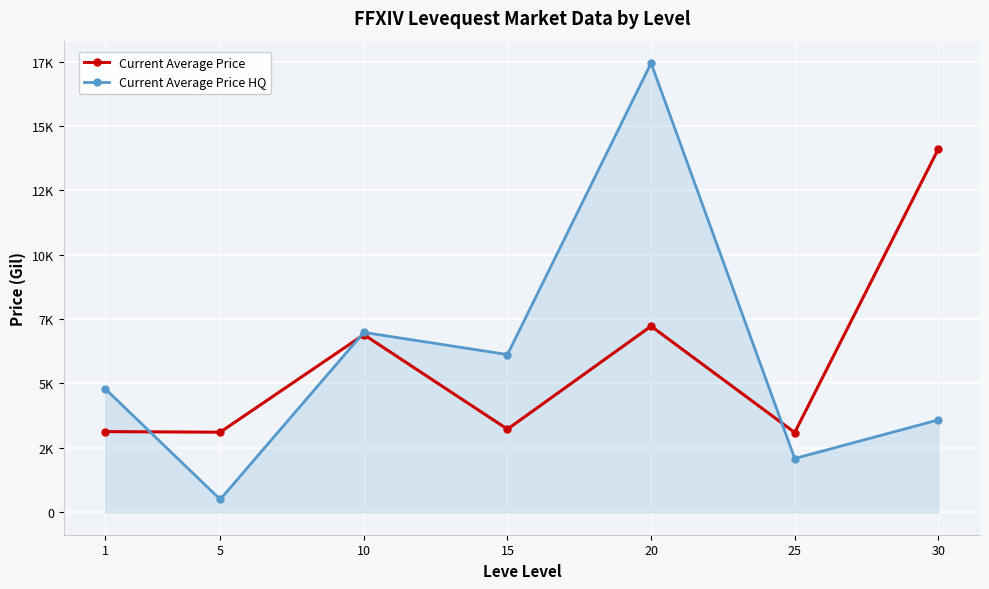

What are all the series names shown in the legend?

Current Average Price, Current Average Price HQ